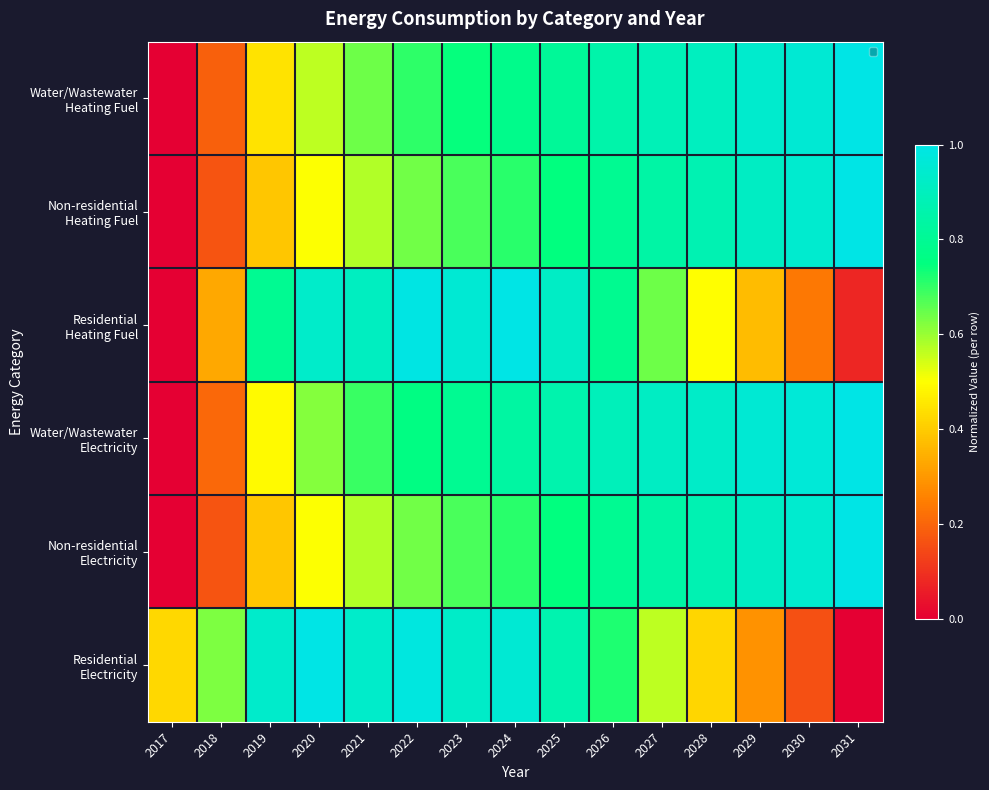

Which series changed the most between 2019 and 2026?

Non-residential Heating Fuel